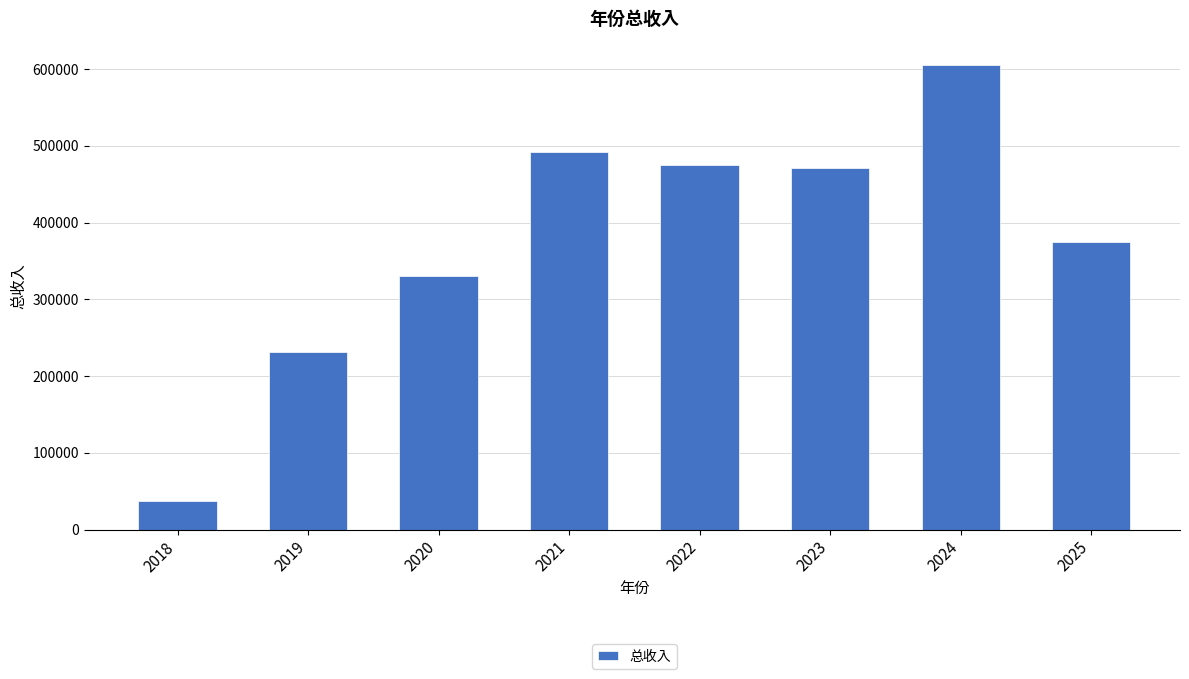

Is it true that the value at 2024 is 976292.5?

False